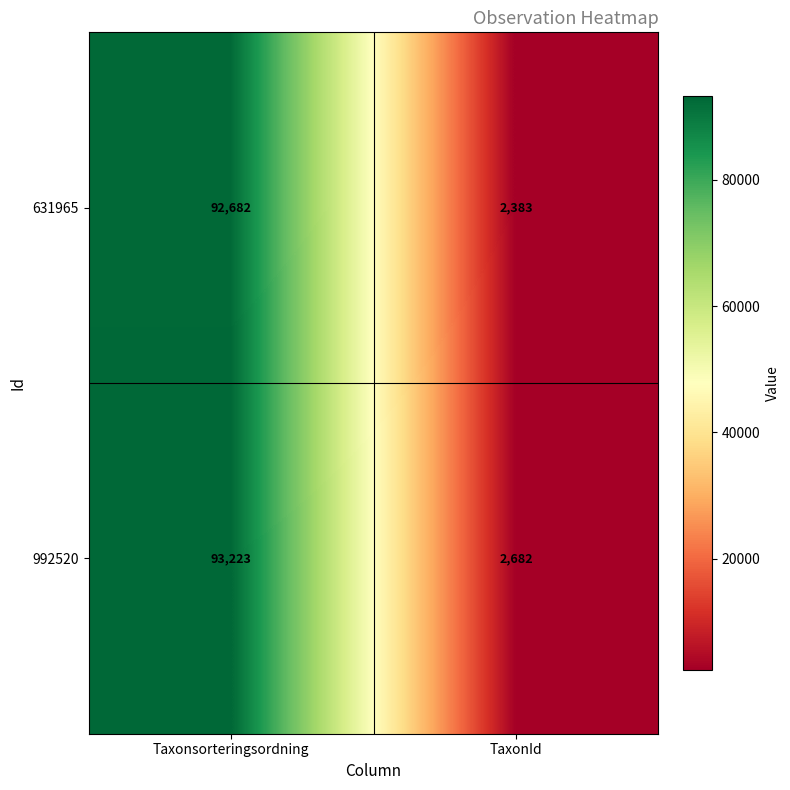

Reading right to left, extract all data points from this chart.

631965: 2383	92682
992520: 2682	93223